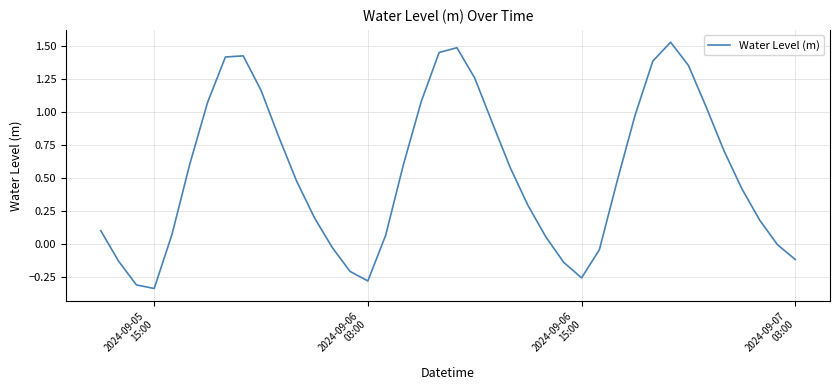

What is the difference between the maximum and minimum values?

1.9